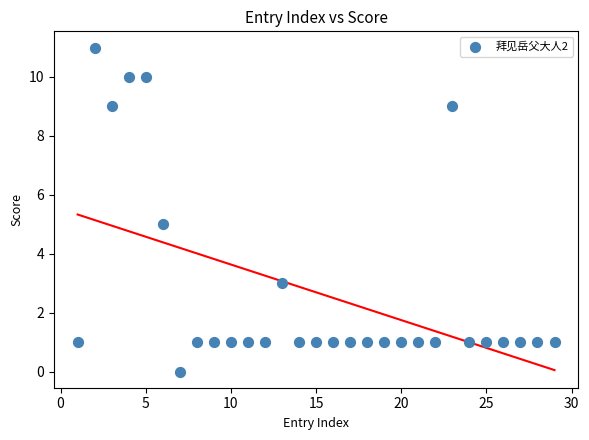

What is the range of X values (max minus min)?

28